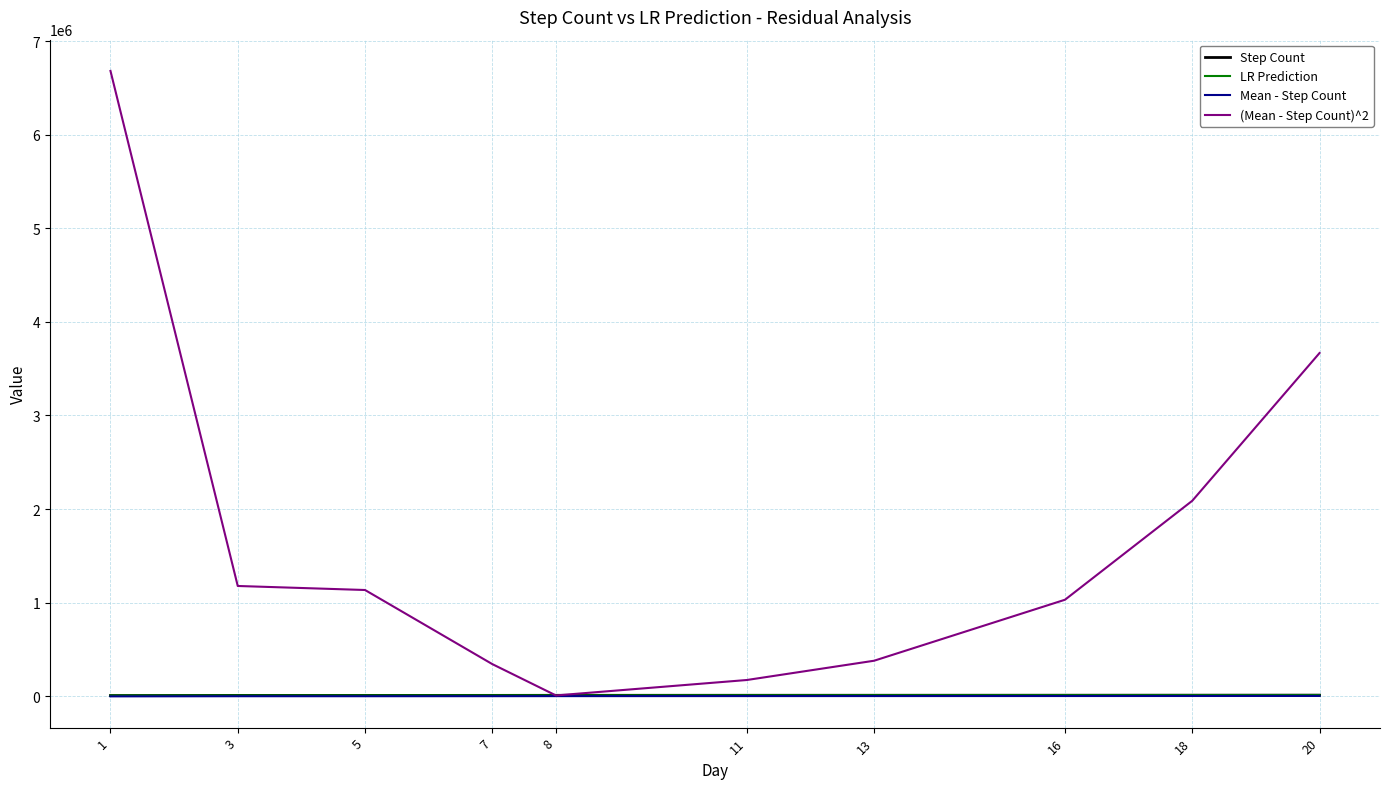

What is the maximum value shown in the chart?

6682225.0